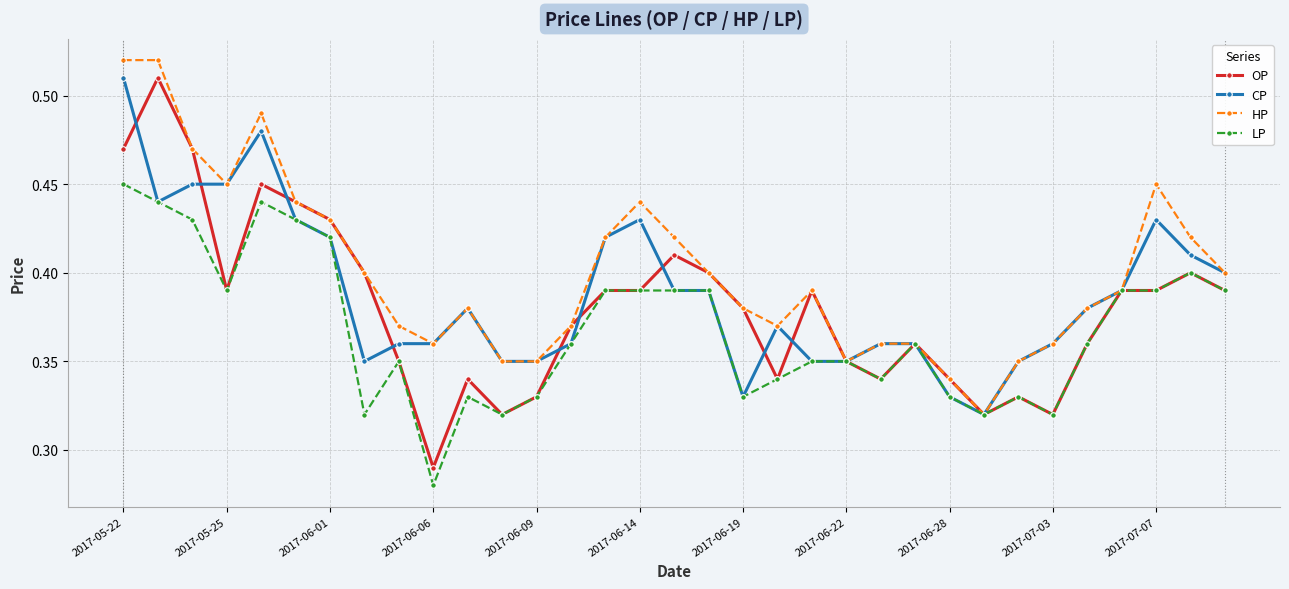

What is the difference between the maximum and minimum values in the OP series?

0.2